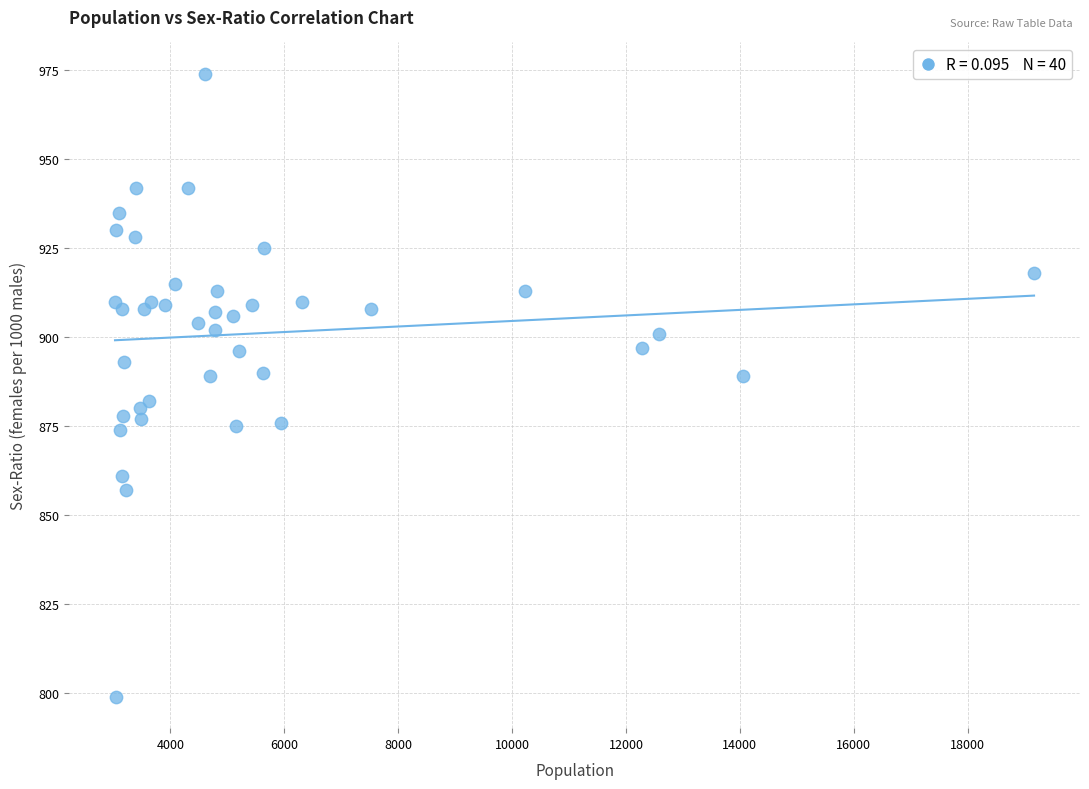

What is the range of Y values (max minus min)?

175